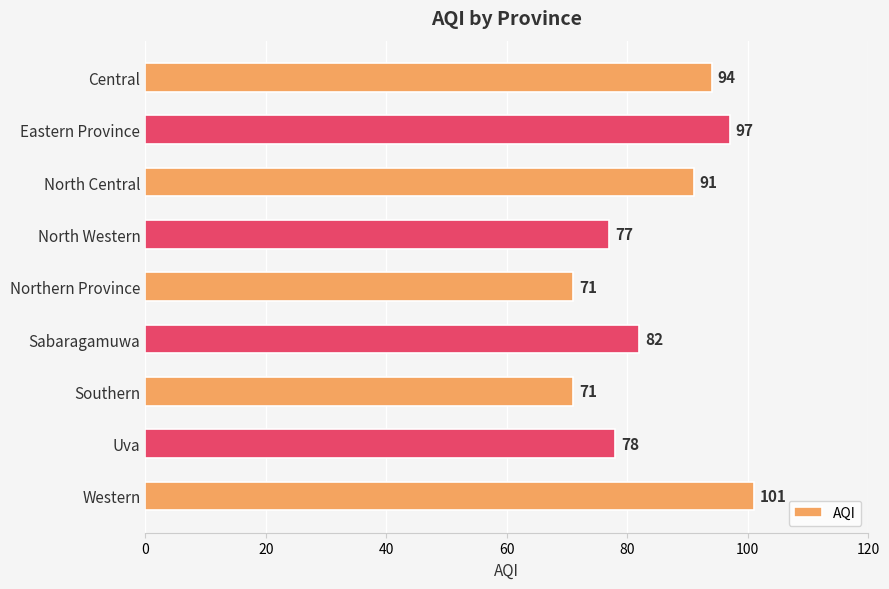

What is the smallest value displayed?

71